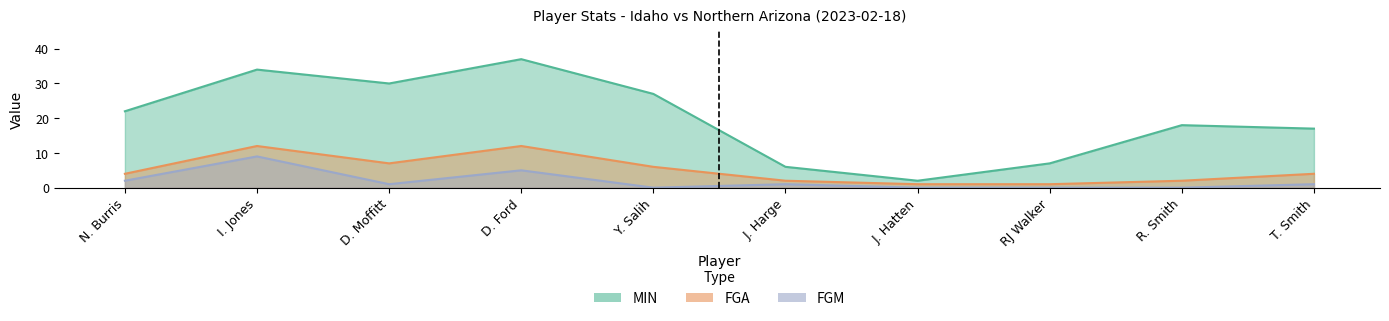

Reading left to right, transcribe all the data shown in this chart.

MIN: N. Burris=22	I. Jones=34	D. Moffitt=30	D. Ford=37	Y. Salih=27	J. Harge=6	J. Hatten=2	RJ Walker=7	R. Smith=18	T. Smith=17
FGA: N. Burris=4	I. Jones=12	D. Moffitt=7	D. Ford=12	Y. Salih=6	J. Harge=2	J. Hatten=1	RJ Walker=1	R. Smith=2	T. Smith=4
FGM: N. Burris=2	I. Jones=9	D. Moffitt=1	D. Ford=5	Y. Salih=0	J. Harge=1	J. Hatten=0	RJ Walker=0	R. Smith=0	T. Smith=1